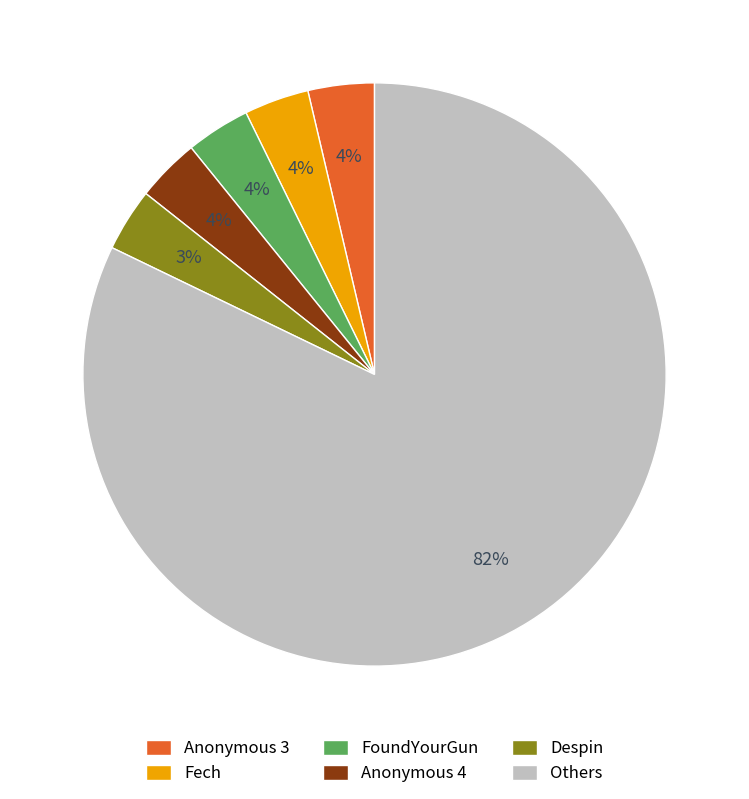

The Despin slice represents 3% of the pie. True or false?

True